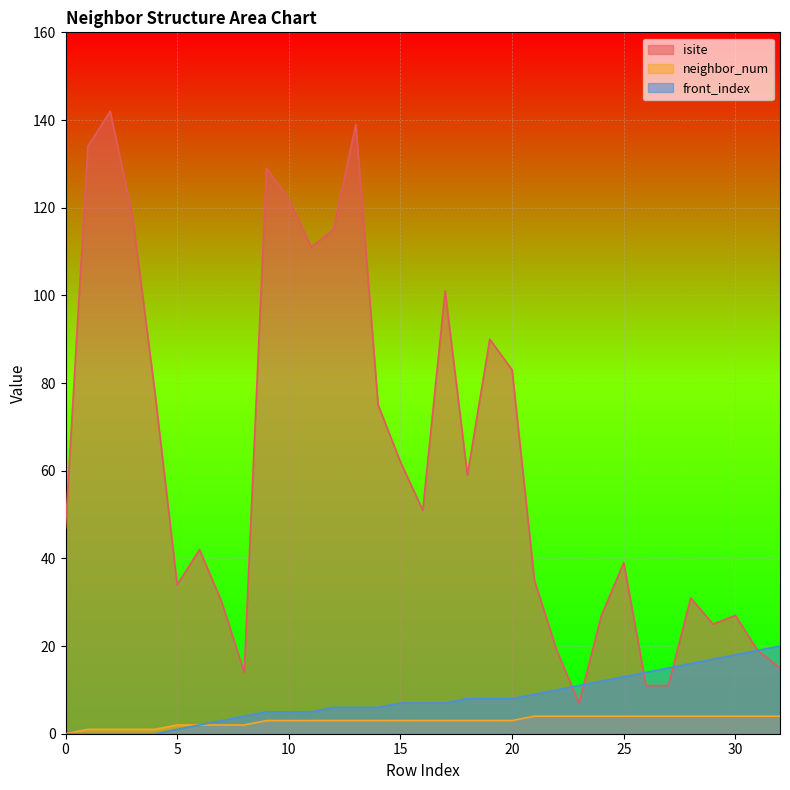

Where does the isite series first go above 47?

1